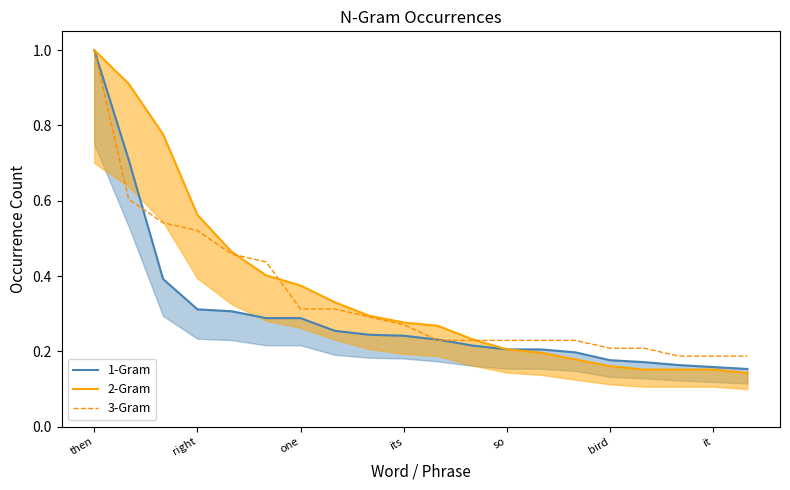

What is the minimum value for 1-Gram?

0.2